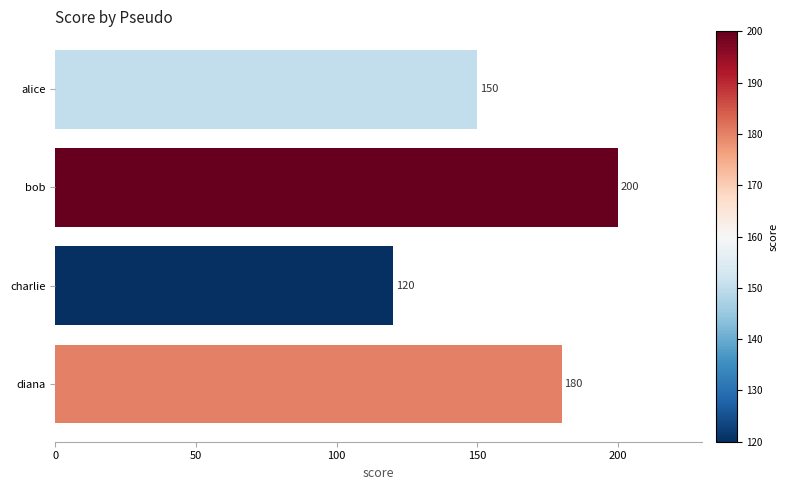

Reading top to bottom, list all the values displayed in this chart.

150	200	120	180